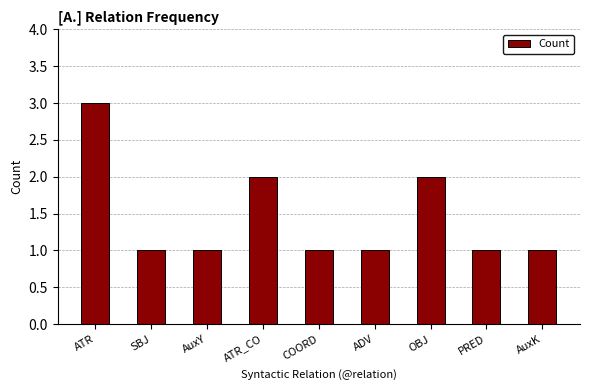

What is the label of the 5th bar from the right?

COORD